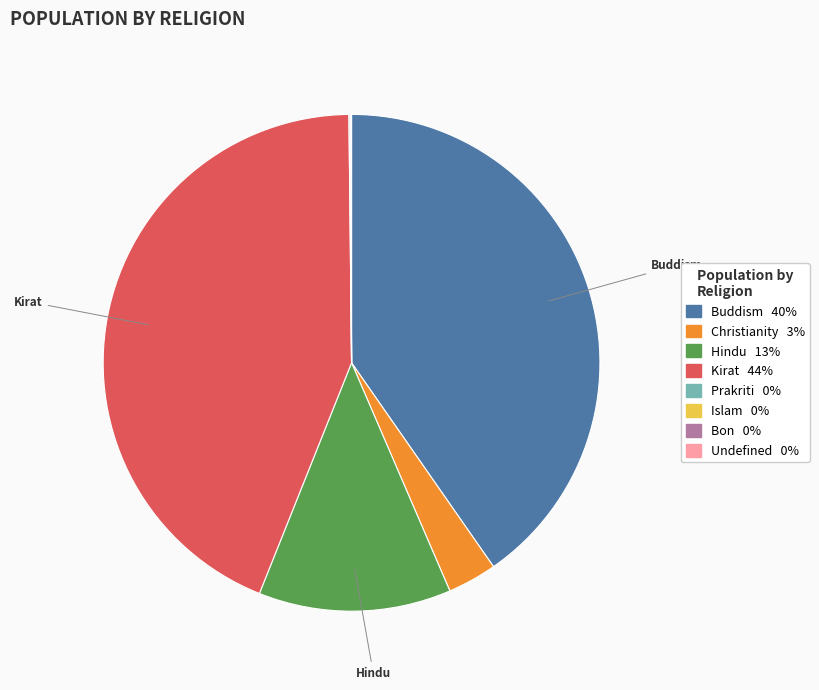

The Hindu slice represents 13% of the pie. True or false?

True